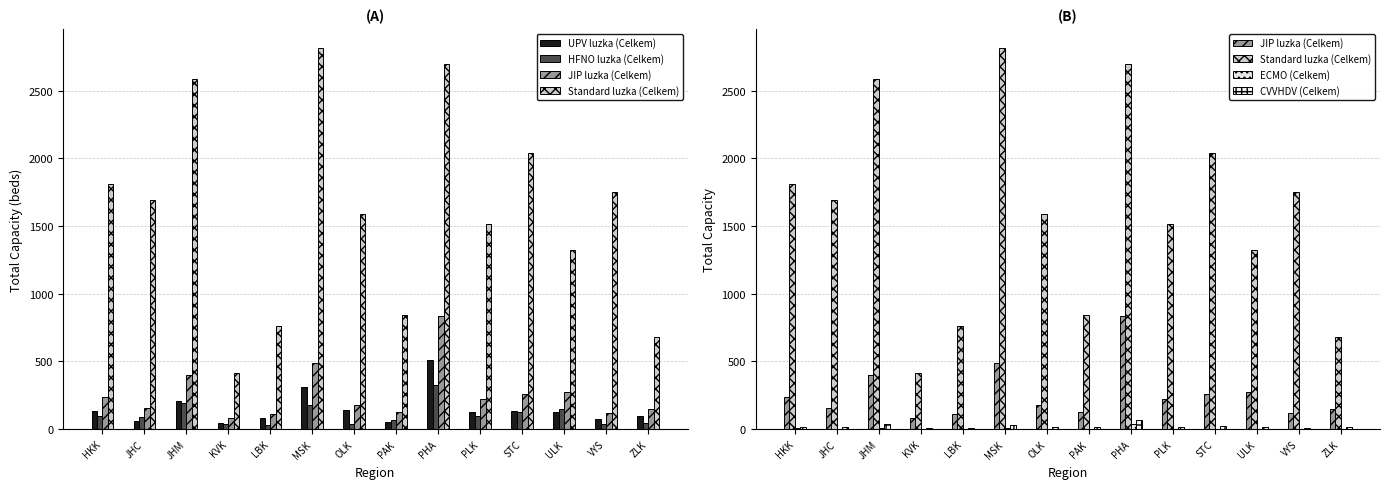

Reading left to right, what are all the values shown in this chart?

UPV luzka (Celkem): 136	64	206	45	85	312	141	57	508	126	134	127	79	101
HFNO luzka (Celkem): 99	91	192	40	29	177	39	68	325	99	128	146	41	46
JIP luzka (Celkem): 235	155	398	85	114	489	180	125	833	225	262	273	120	147
Standard luzka (Celkem): 1808	1694	2585	418	761	2815	1592	844	2696	1517	2041	1320	1752	682
ECMO (Celkem): 7	2	11	0	2	11	4	0	38	5	1	3	0	2
CVVHDV (Celkem): 20	14	37	7	10	31	15	13	67	17	22	19	11	14